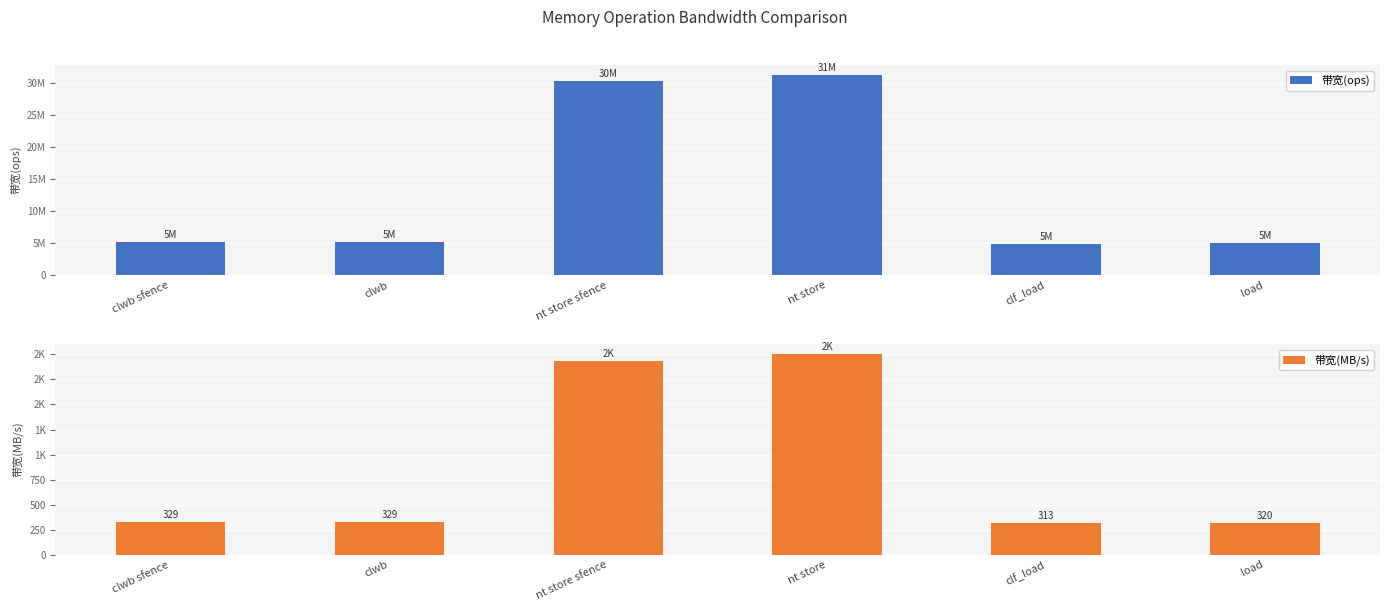

What is the smallest value displayed?

313